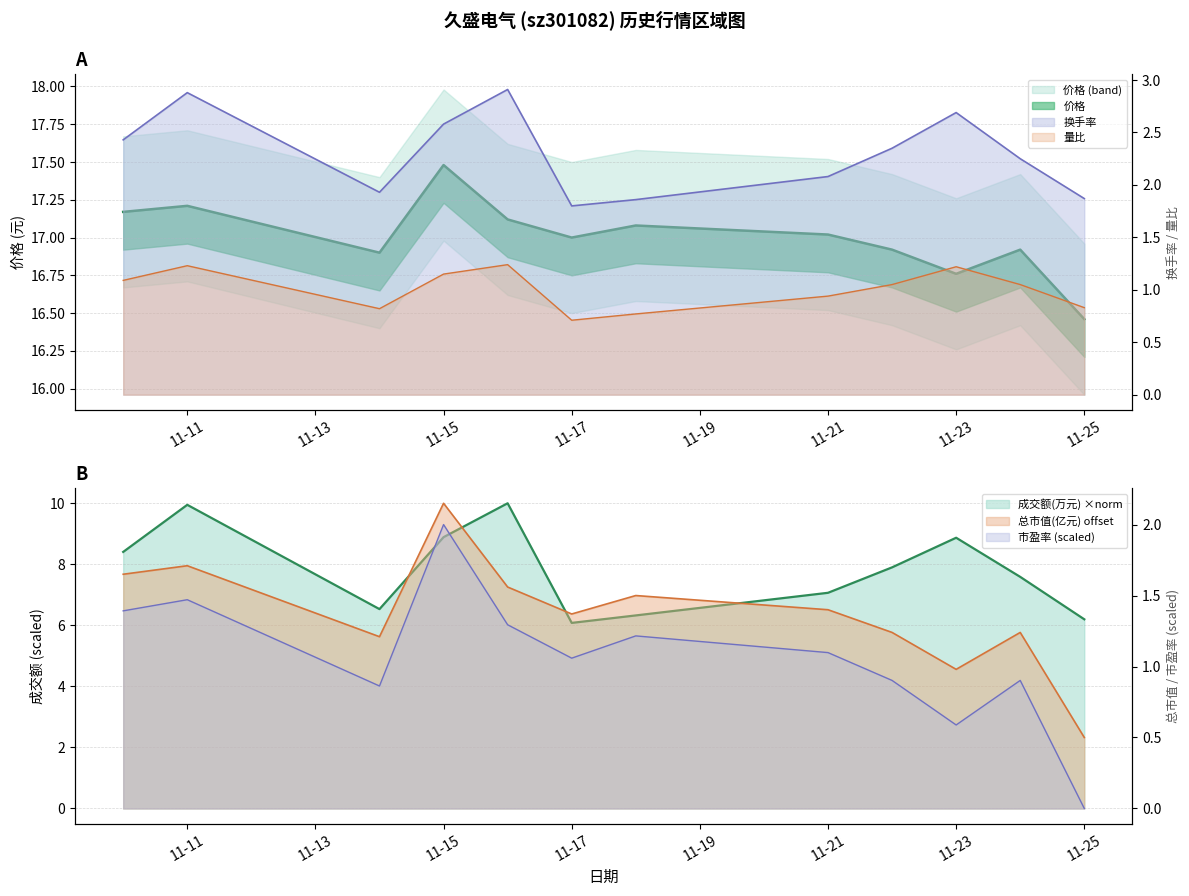

What is the approximate value of 量比 at 2022-11-24?

1.1